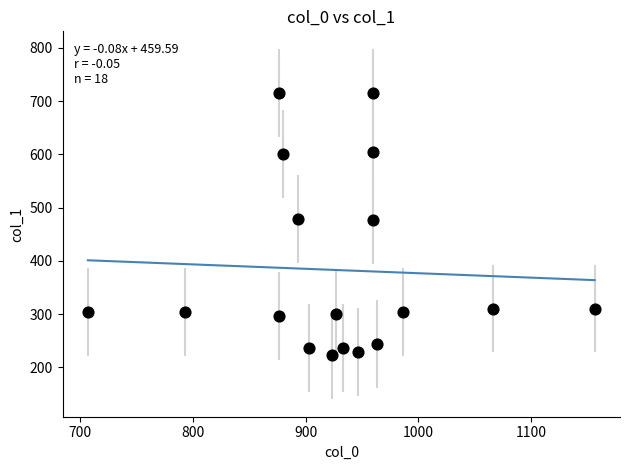

What is the range of X values (max minus min)?

450.0